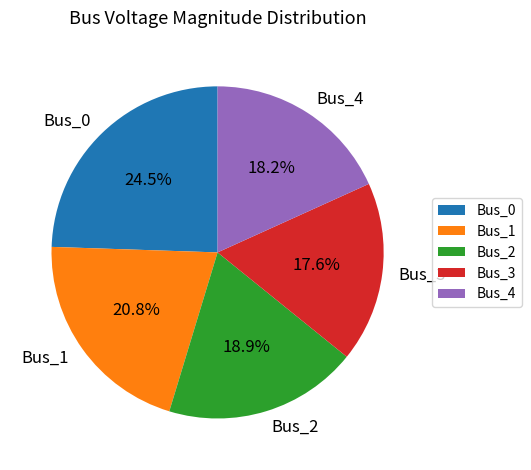

Which has a higher value, Bus_0 or Bus_3?

Bus_0